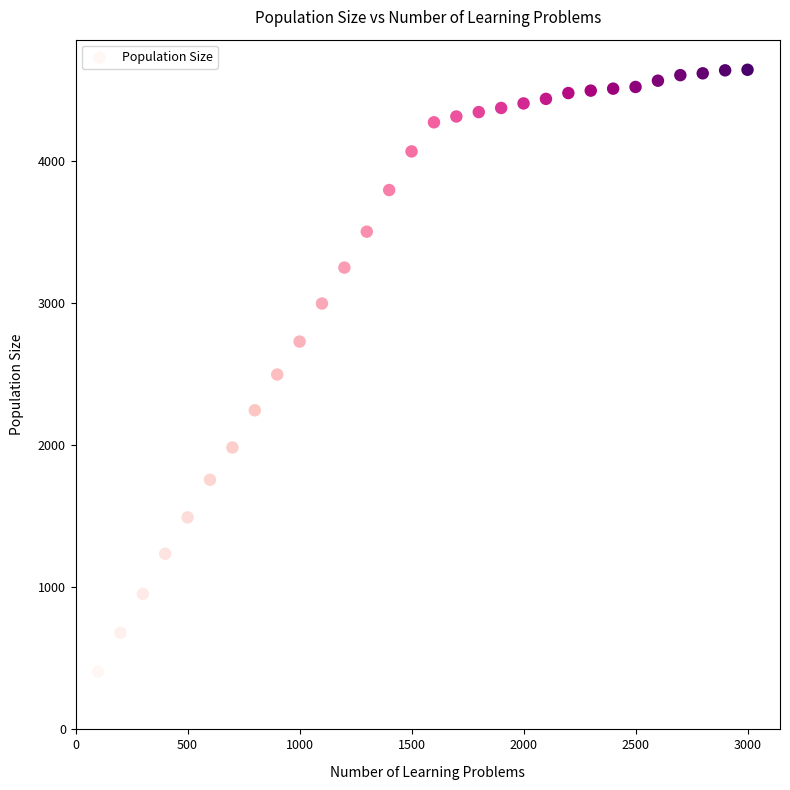

What is the range of X values (max minus min)?

2900